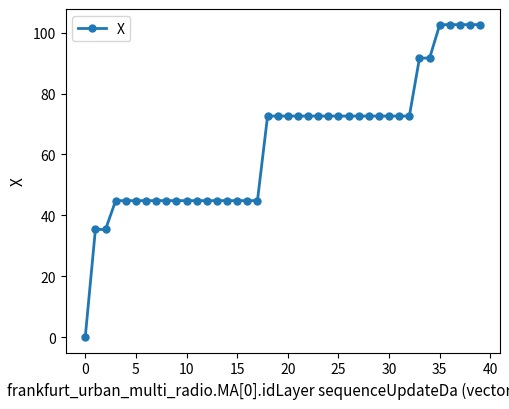

What is the value of the 31st point from the left?

72.6